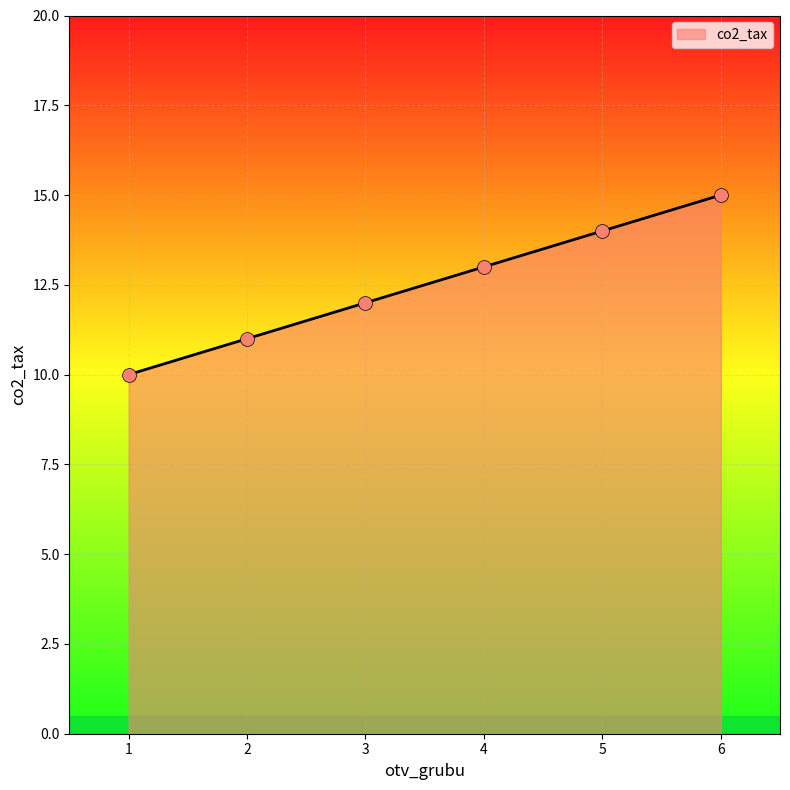

Which has a higher value, 1 or 6?

6